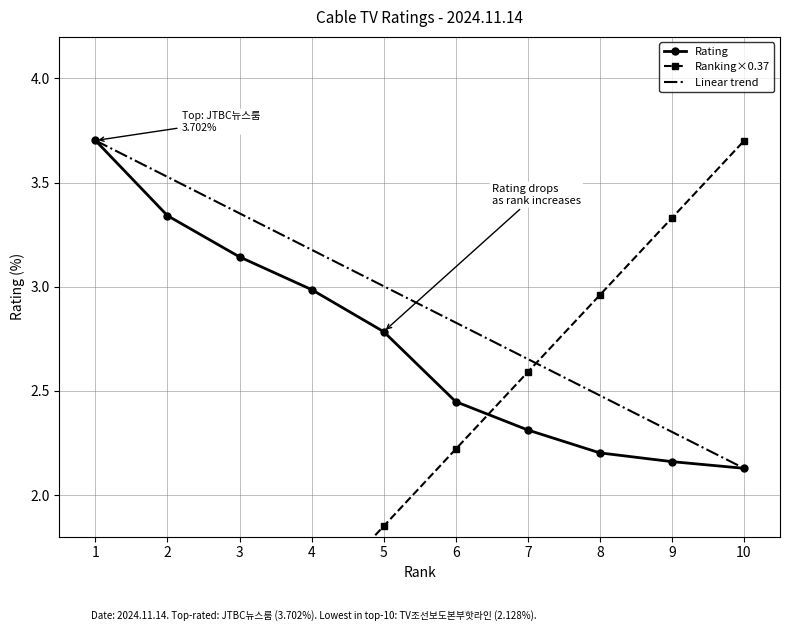

At which category is the sum across all series the highest?

10